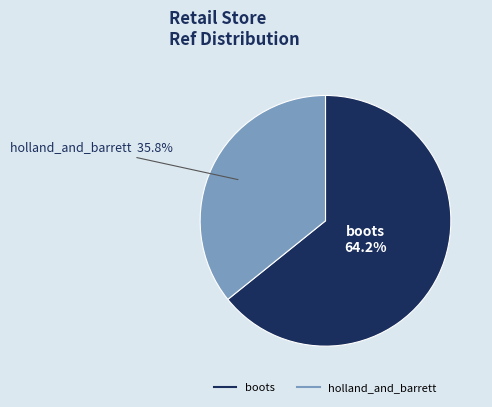

The boots slice represents 64% of the pie. True or false?

True